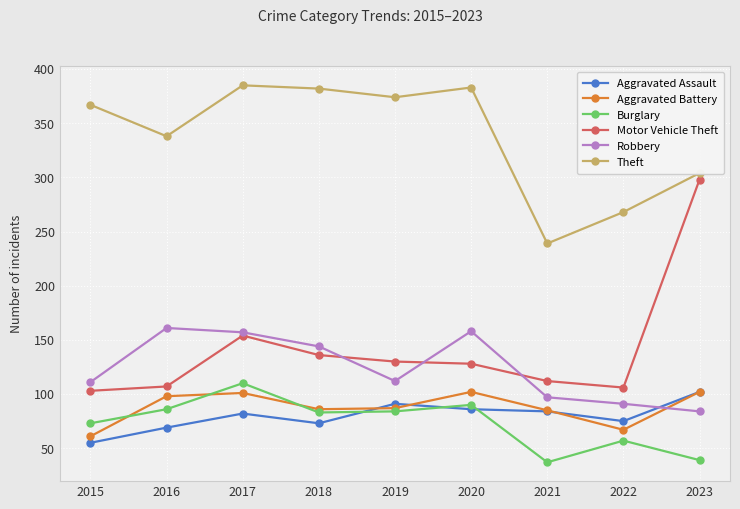

What is the minimum value shown in the chart?

37